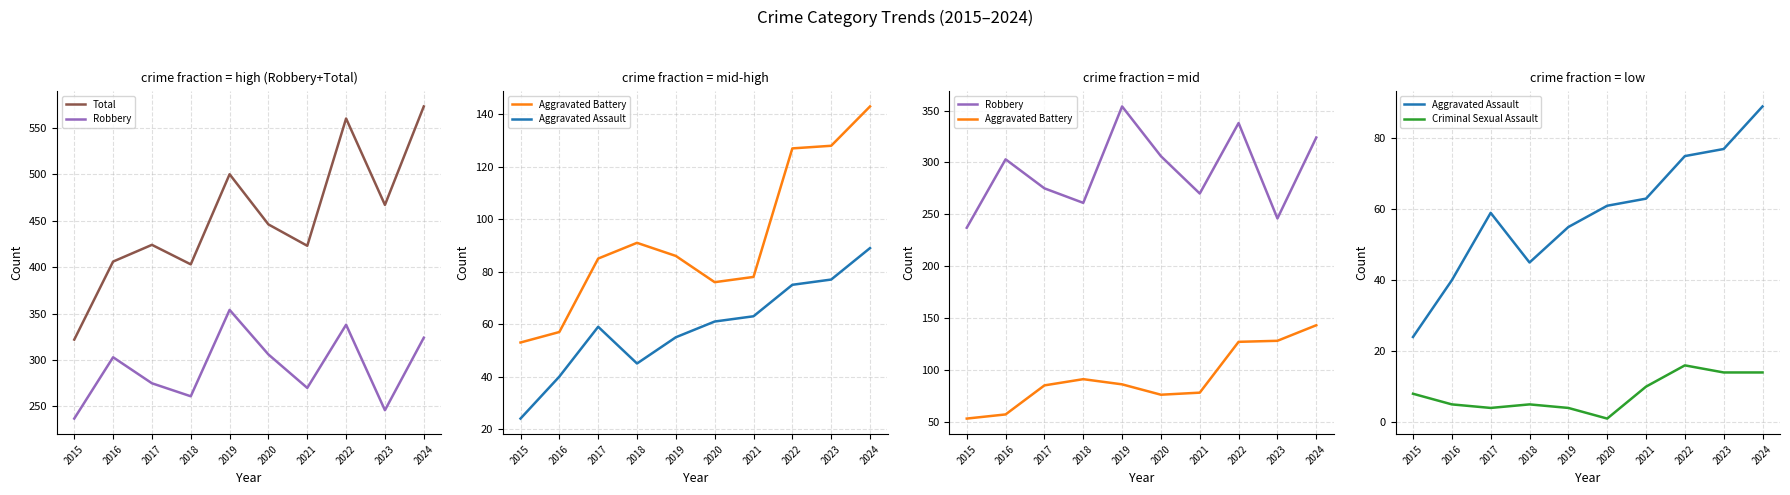

Which has a higher value, 2022 or 2016?

2022